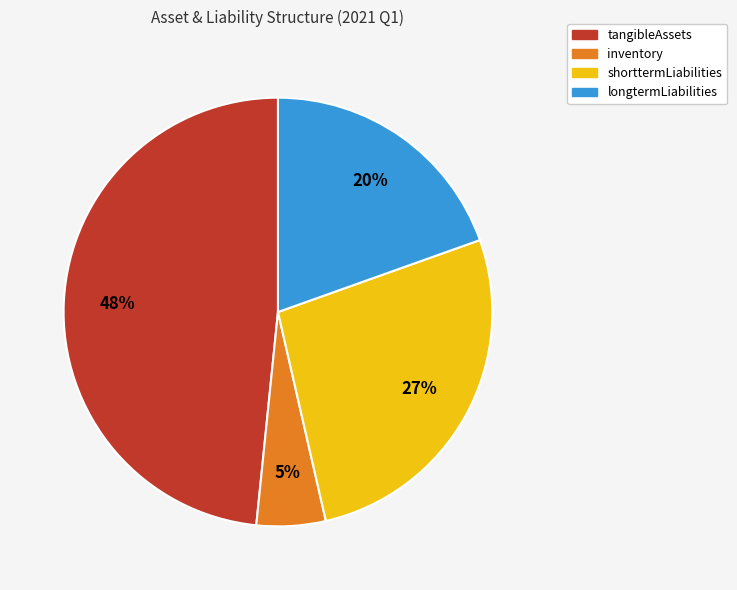

What percentage is the inventory slice, to the nearest percent?

5%